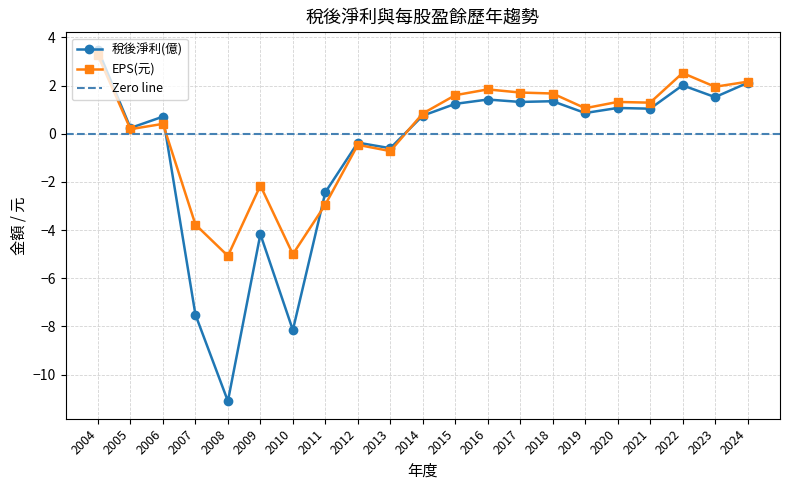

Is the value of EPS(元) at 2015 greater than the value of 稅後淨利(億) at 2009?

Yes